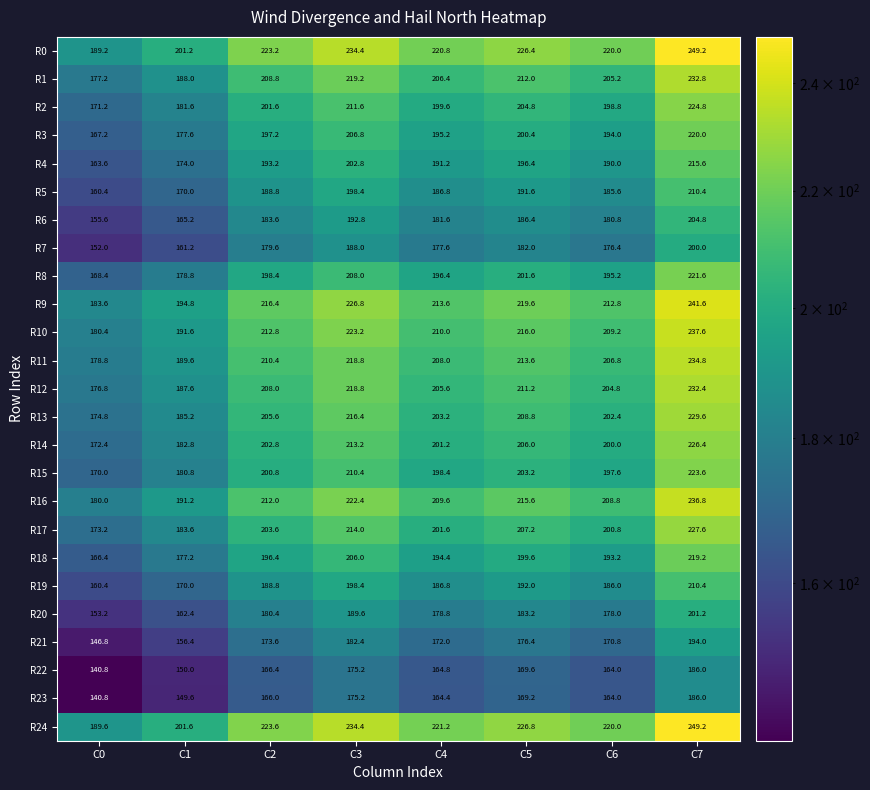

What is the difference between the highest and lowest values at C5?

57.6